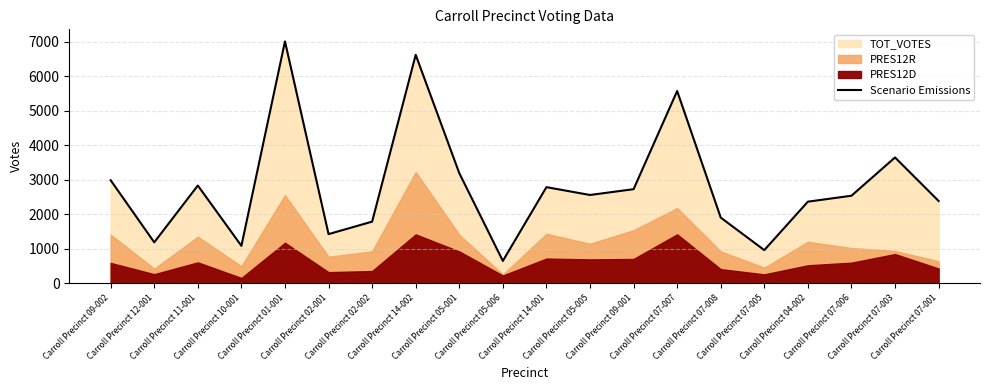

Is it true that the value at Carroll Precinct 07-006 is 4456?

False